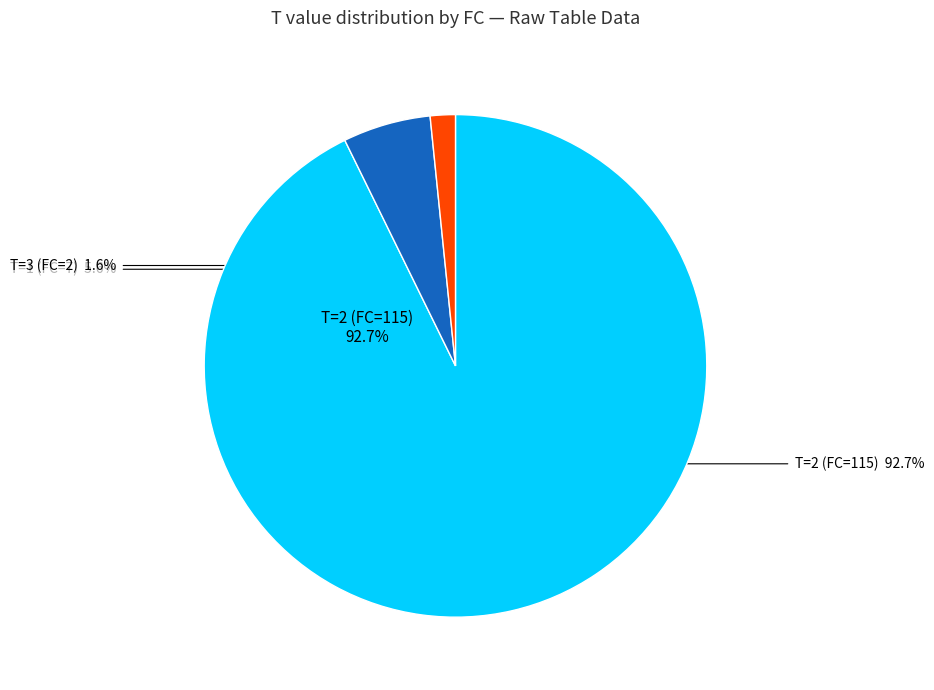

Which slice is the smallest?

T=3 (FC=2)